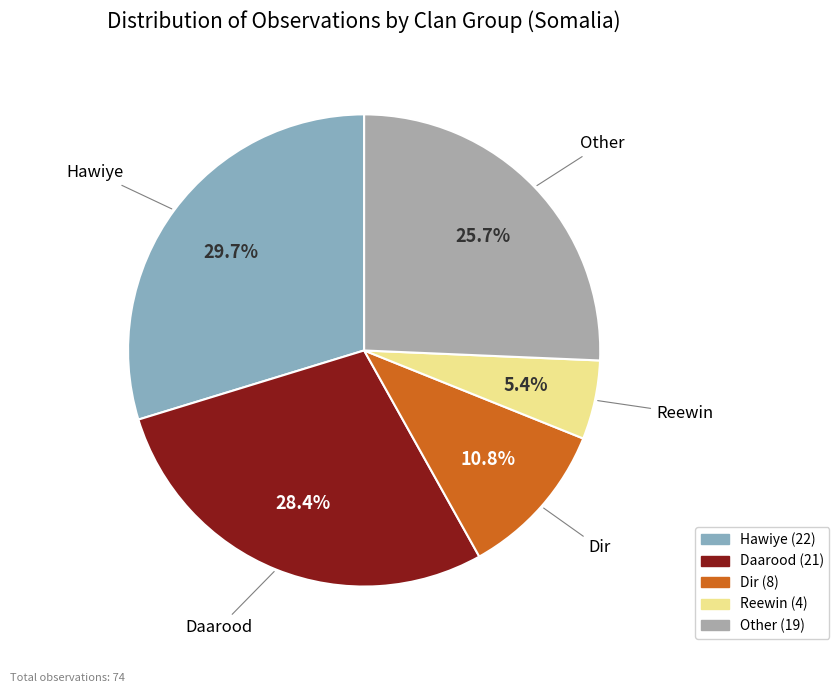

To the nearest percent, what is the difference between the Dir and Daarood slice percentages?

18%